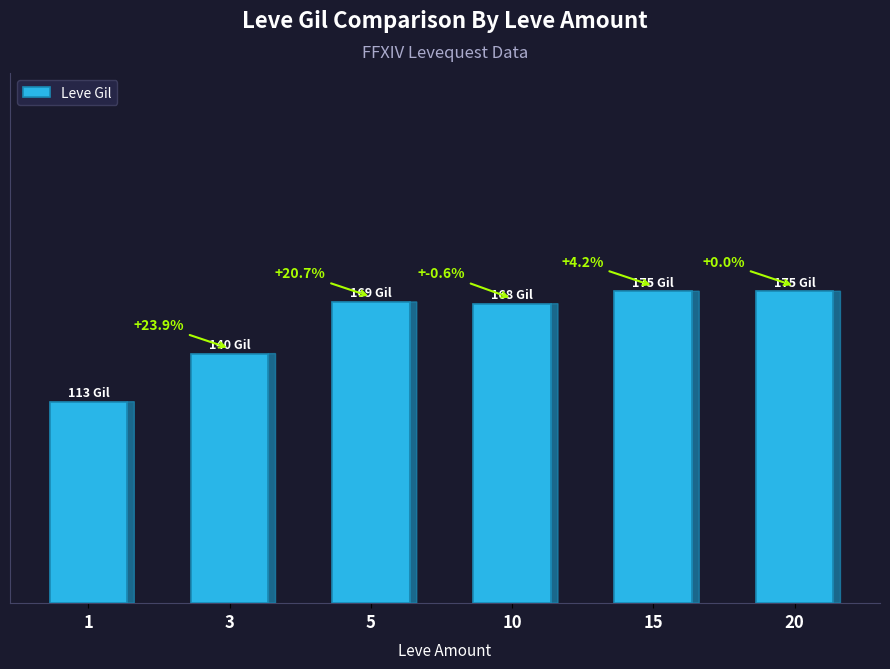

What is the value of the 3rd bar from the left?

169